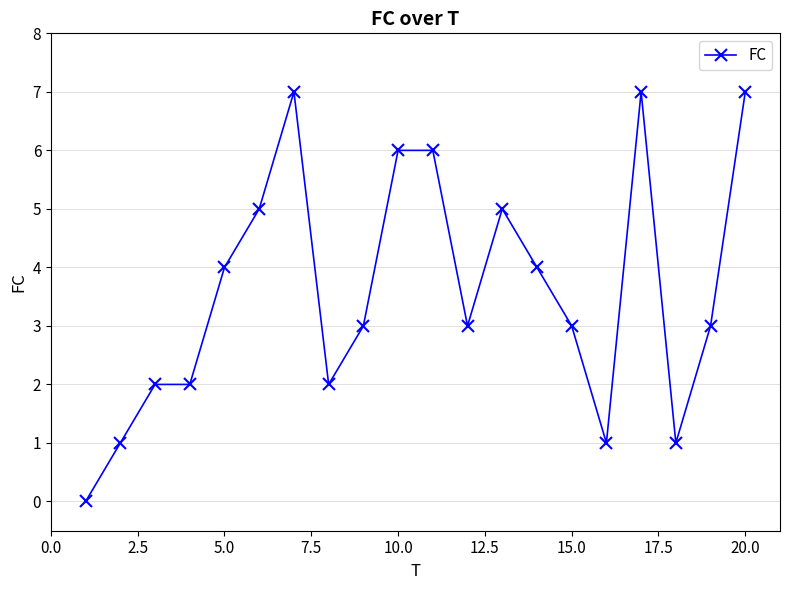

How many values are between 2 and 6?

13